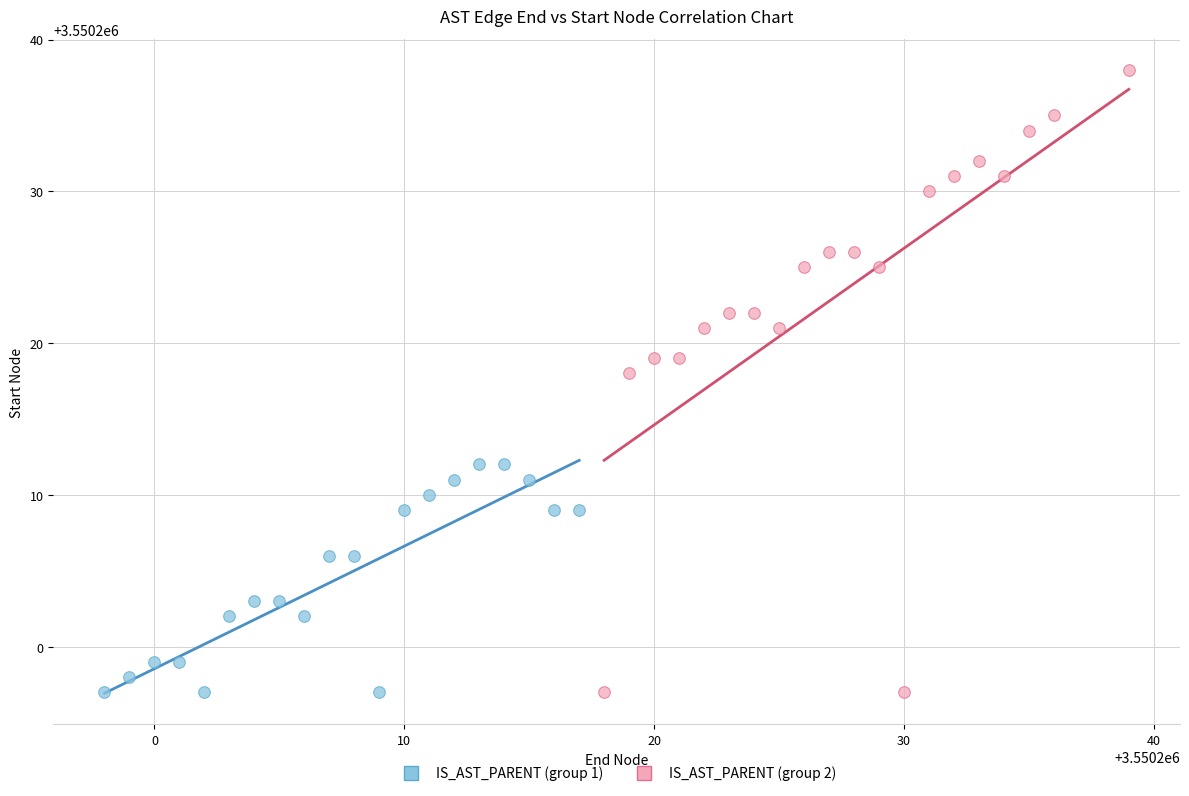

Which series has the widest spread of Y values?

IS_AST_PARENT (group 2)